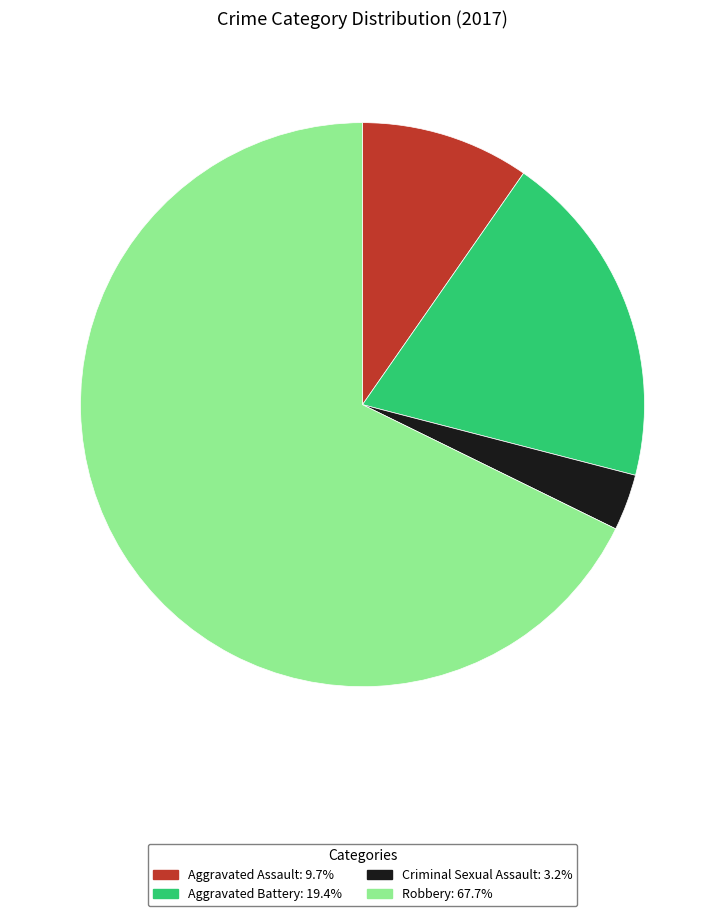

Rank the categories by value from lowest to highest.

Criminal Sexual Assault, Aggravated Assault, Aggravated Battery, Robbery